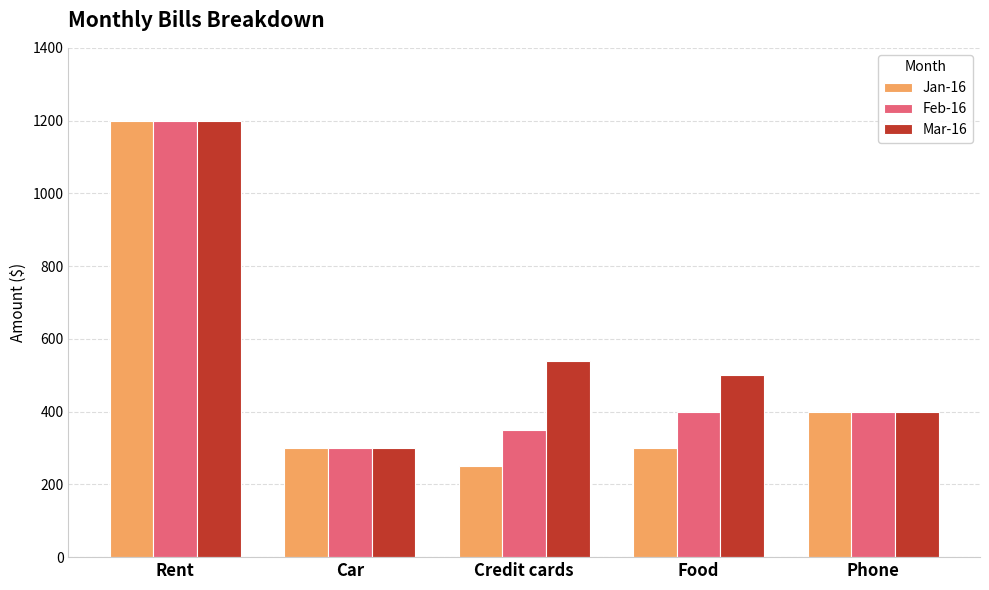

What is the label of the 1st bar from the left?

Rent